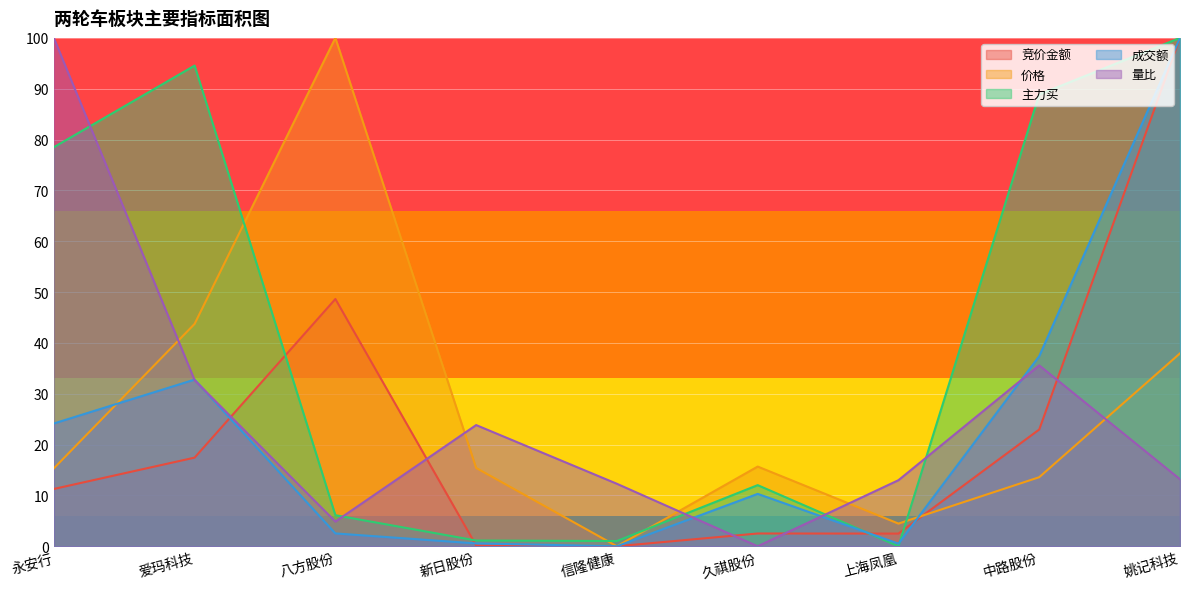

Reading left to right, extract all data points from this chart.

竞价金额: 永安行=11.3	爱玛科技=17.4	八方股份=48.6	新日股份=0.2	信隆健康=0.0	久祺股份=2.5	上海凤凰=2.5	中路股份=23.0	姚记科技=100.0
价格: 永安行=15.3	爱玛科技=43.7	八方股份=100.0	新日股份=15.4	信隆健康=0.0	久祺股份=15.7	上海凤凰=4.5	中路股份=13.6	姚记科技=37.9
主力买: 永安行=78.5	爱玛科技=94.6	八方股份=6.1	新日股份=1.1	信隆健康=1.0	久祺股份=12.0	上海凤凰=0.0	中路股份=88.9	姚记科技=100.0
成交额: 永安行=24.1	爱玛科技=32.8	八方股份=2.5	新日股份=0.6	信隆健康=0.0	久祺股份=10.3	上海凤凰=0.5	中路股份=37.4	姚记科技=100.0
量比: 永安行=100.0	爱玛科技=32.7	八方股份=4.9	新日股份=23.8	信隆健康=12.3	久祺股份=0.0	上海凤凰=13.0	中路股份=35.6	姚记科技=13.2